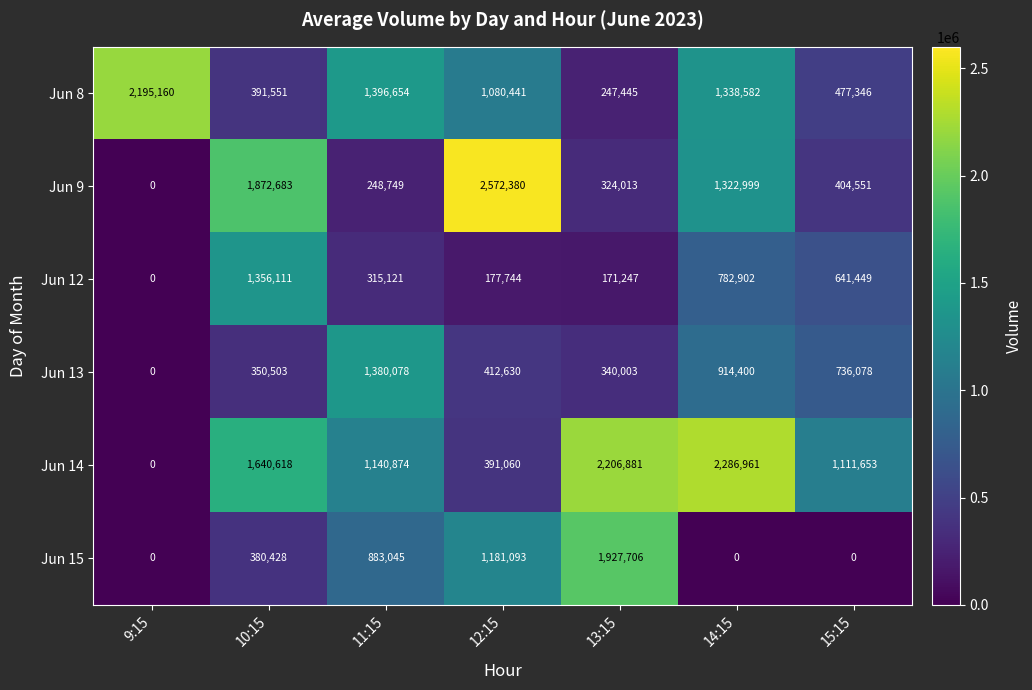

List the series in order of their peak value, lowest first.

Jun 12, Jun 13, Jun 15, Jun 8, Jun 14, Jun 9